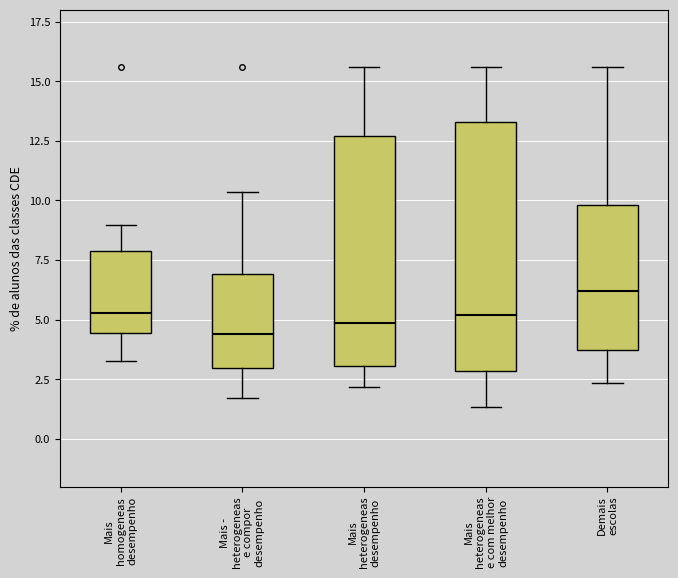

Reading left to right, transcribe this box plot: for each box, give where its median line is, the range the box spans, and where its two whiskers end, as read against the y-axis. The values are not printed on the chart, so give them approximately, as read against the axis.

Mais homogeneas desempenho: median 5.5, box 4.5 to 8.0, whiskers 3.5 to 9.0
Mais - heterogeneas e compor desempenho: median 4.5, box 3.0 to 7.0, whiskers 1.5 to 10.5
Mais heterogeneas desempenho: median 5.0, box 3.0 to 12.5, whiskers 2.0 to 15.5
Mais heterogeneas e com melhor desempenho: median 5.0, box 3.0 to 13.5, whiskers 1.5 to 15.5
Demais escolas: median 6.0, box 3.5 to 10.0, whiskers 2.5 to 15.5